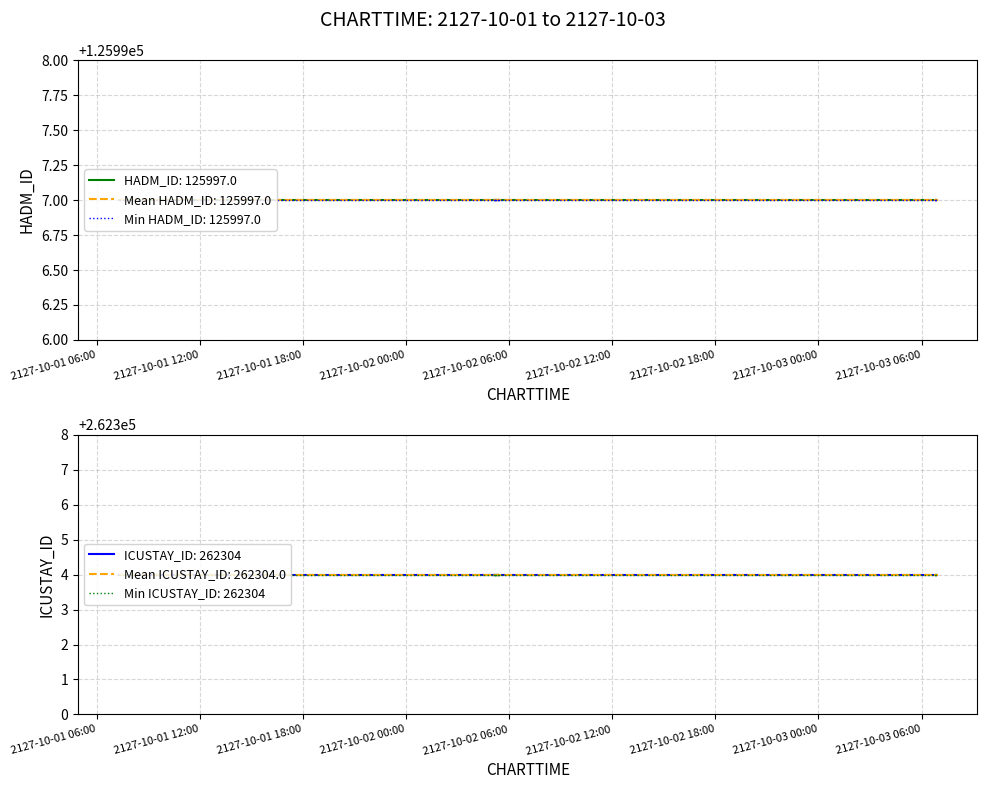

True or false: HADM_ID and ICUSTAY_ID cross at least once.

False